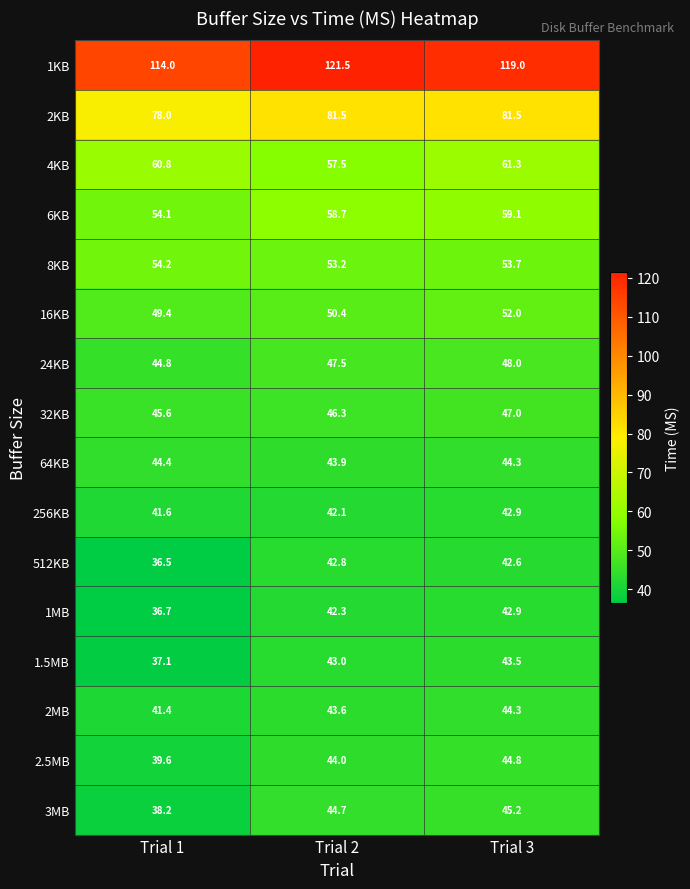

Rank the categories by 2.5MB value from highest to lowest.

Trial 3, Trial 2, Trial 1